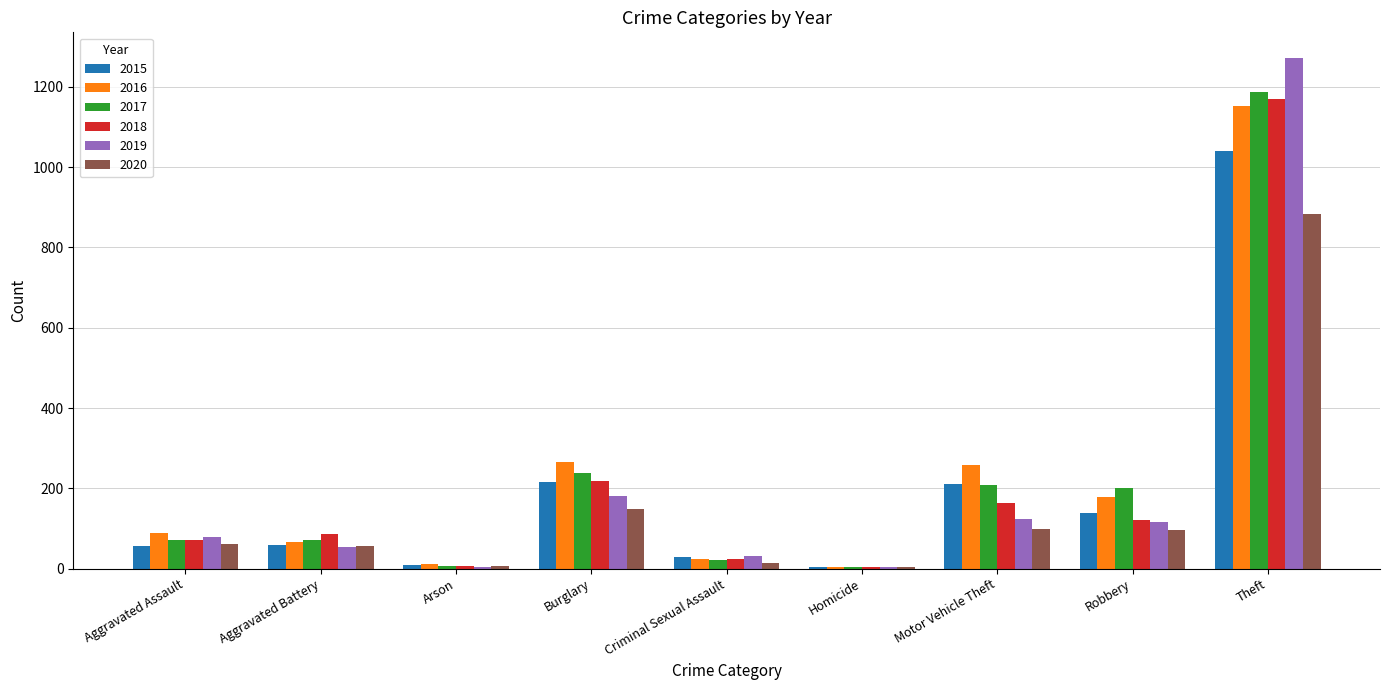

Is the value of 2015 at Motor Vehicle Theft greater than the value of 2020 at Arson?

Yes